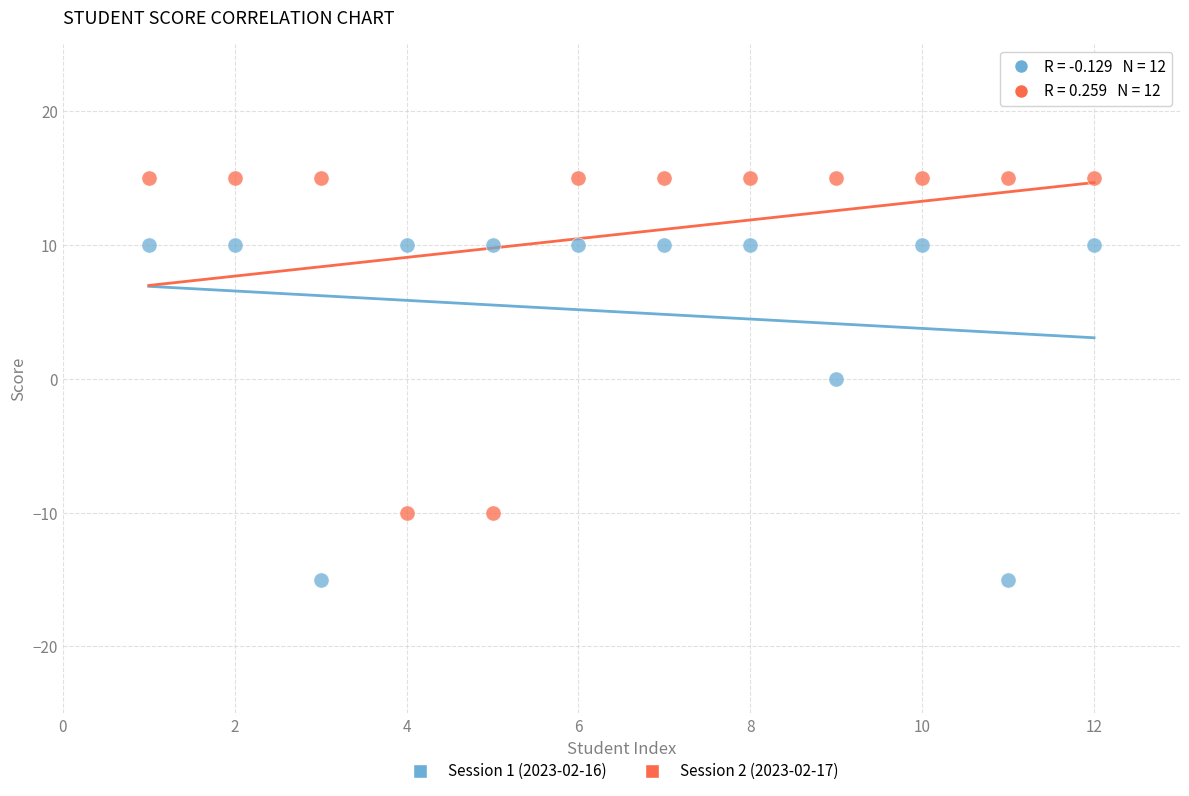

What is the X range (max minus min) for the scatter plot?

11